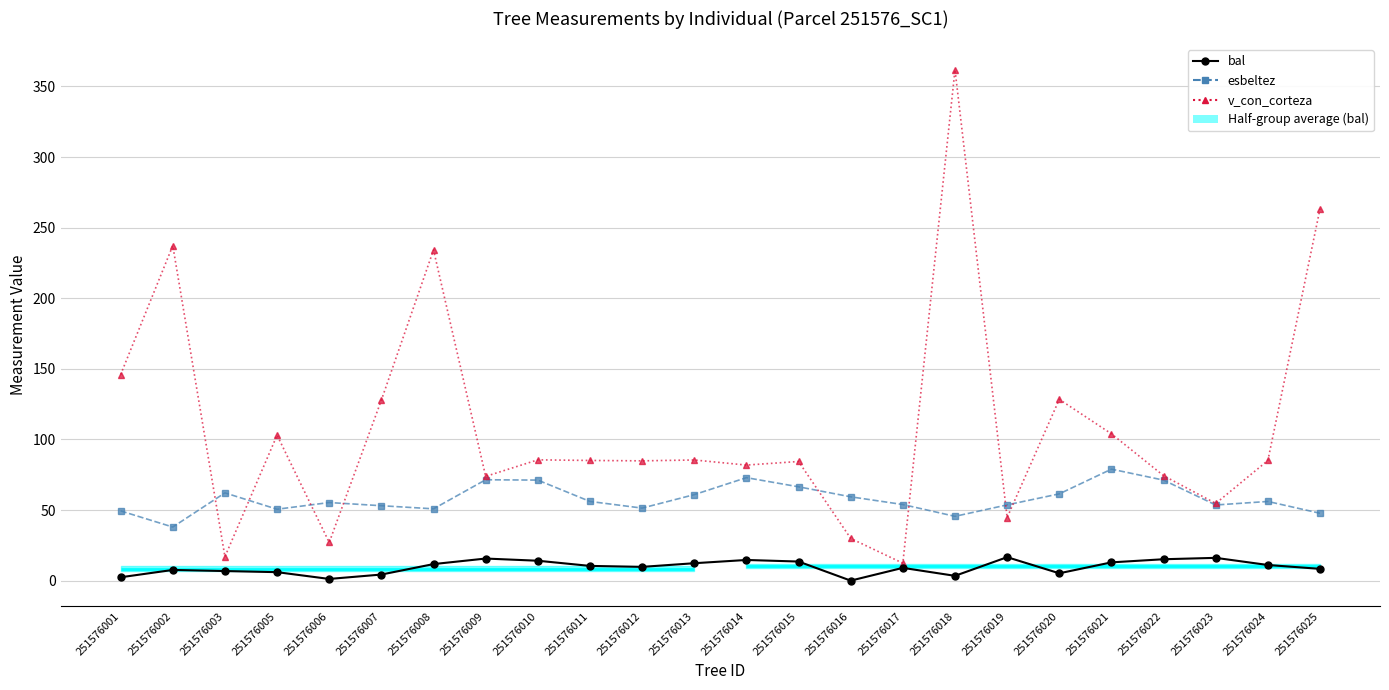

Read the v_con_corteza value at 251576006.

27.0